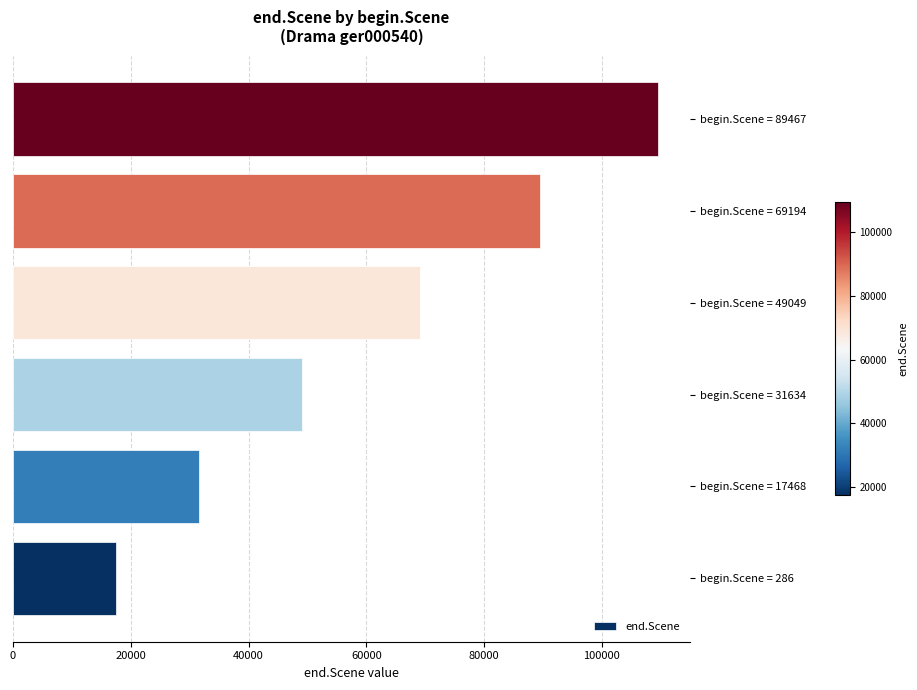

Rank the categories by value from lowest to highest.

begin.Scene = 286, begin.Scene = 17468, begin.Scene = 31634, begin.Scene = 49049, begin.Scene = 69194, begin.Scene = 89467